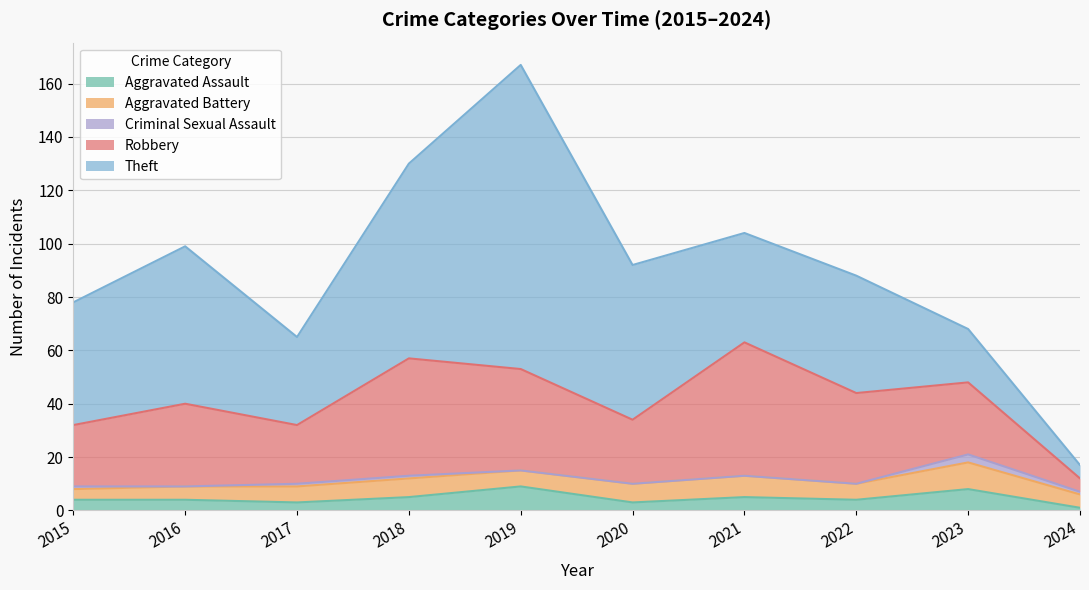

What is the greatest value displayed?

114